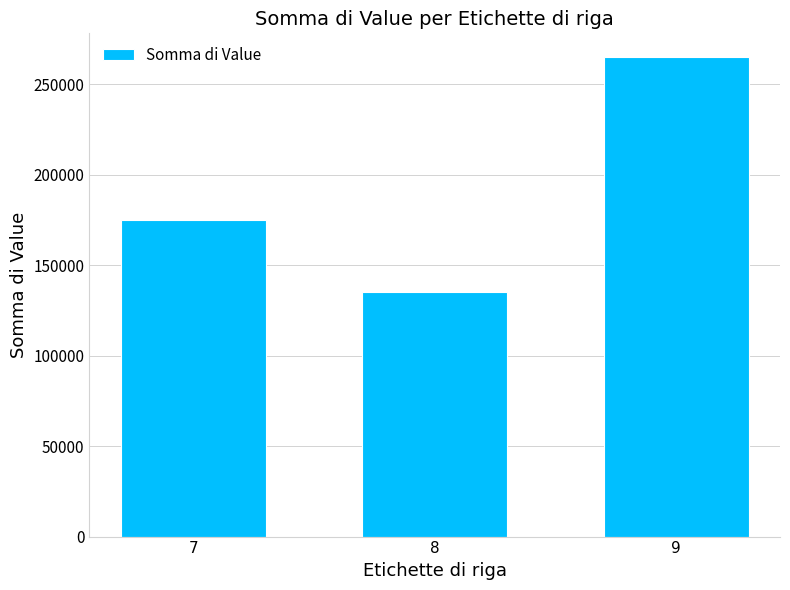

Which label corresponds to the smallest value in the chart?

8